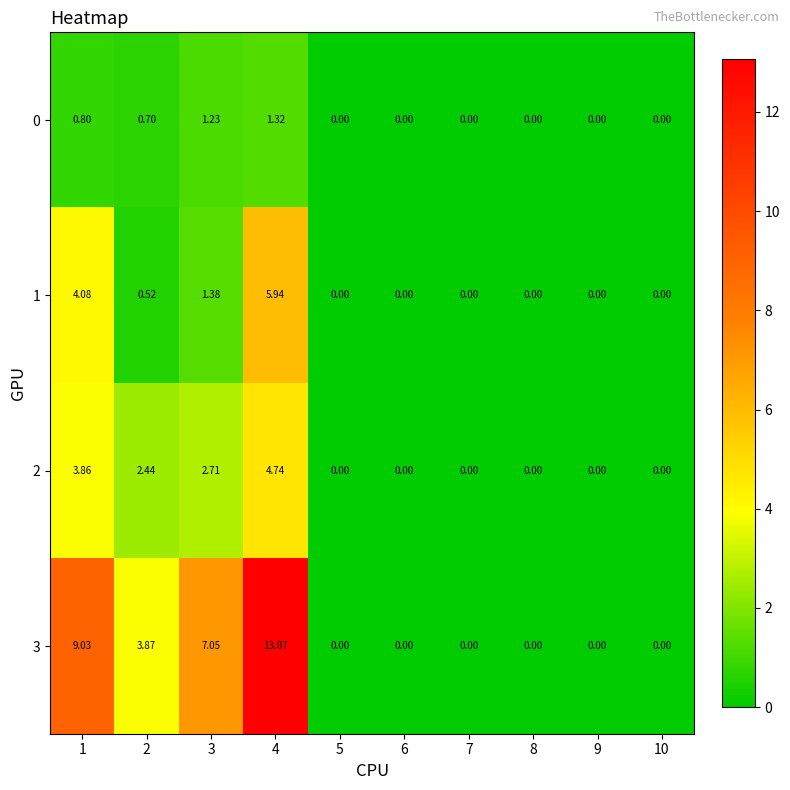

How many data points does each series have?

10